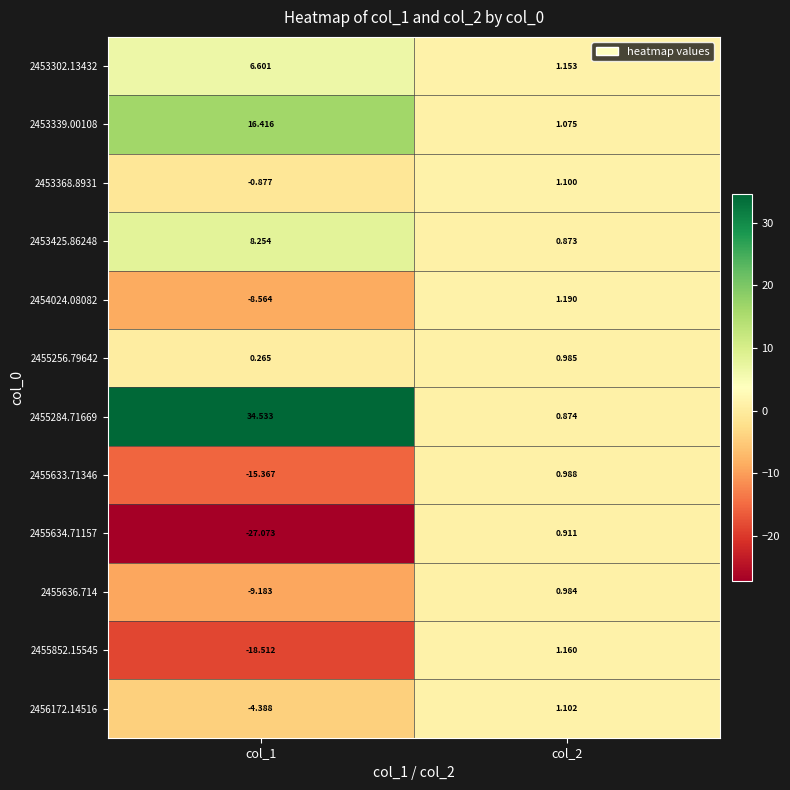

List the series in order of their peak value, lowest first.

2455634.71157, 2455636.714, 2455256.79642, 2455633.71346, 2453368.8931, 2456172.14516, 2455852.15545, 2454024.08082, 2453302.13432, 2453425.86248, 2453339.00108, 2455284.71669